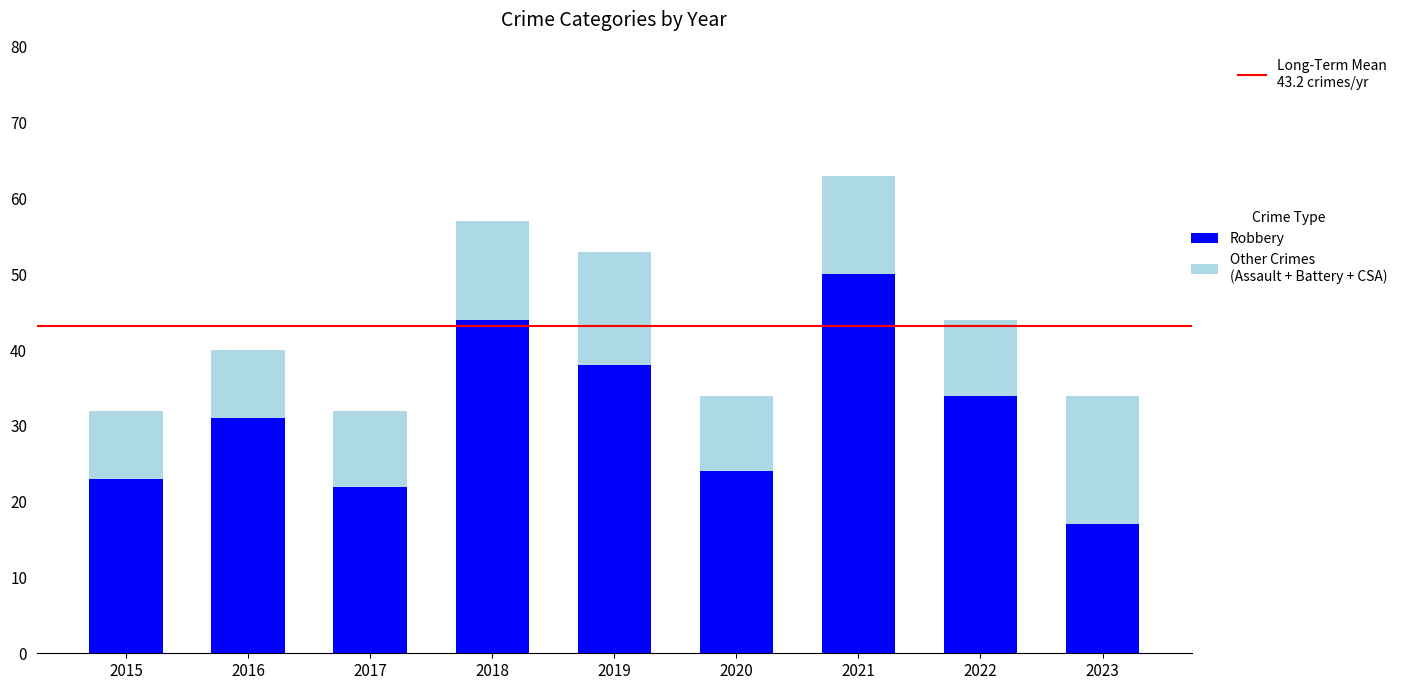

What is the total value across all series at 2021?

63